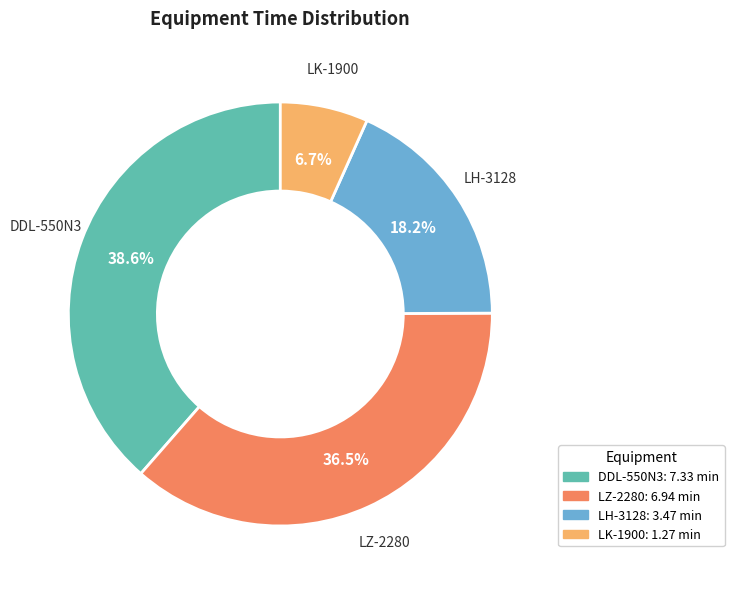

Does any single category account for the majority?

No